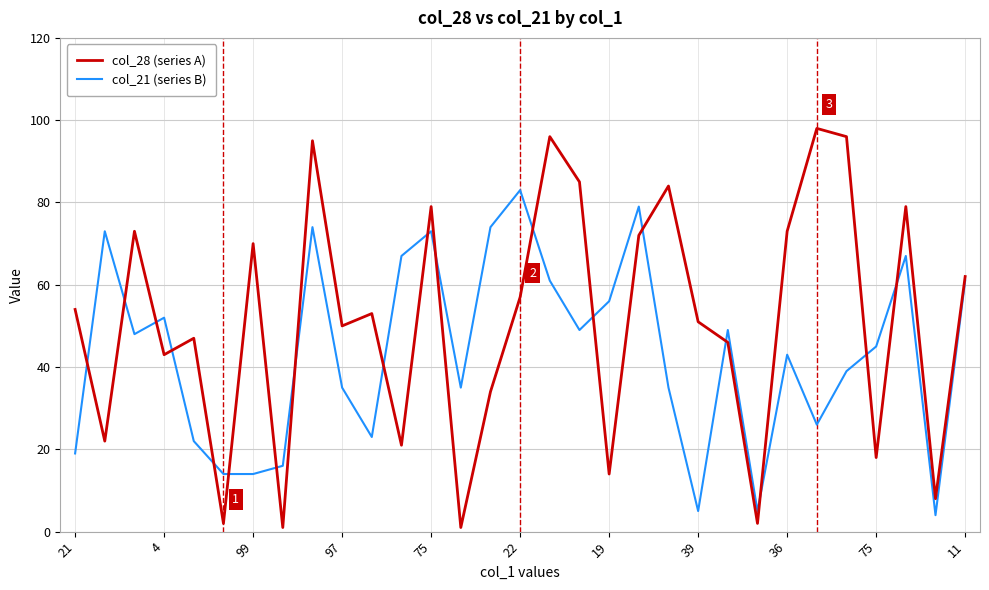

In col_28 (series A), how many points are lower than both neighbors (excluding endpoints)?

11